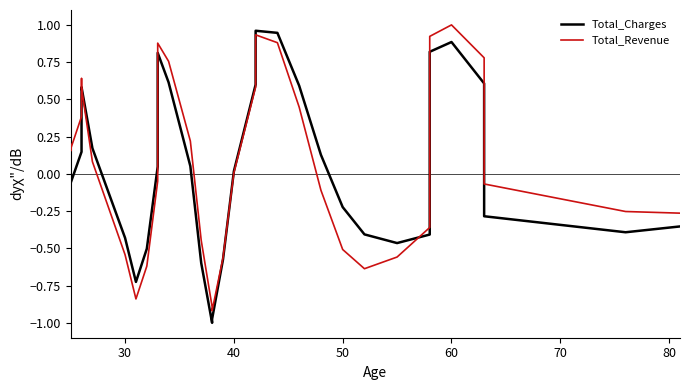

Which series has the largest total across all categories?

Total_Revenue